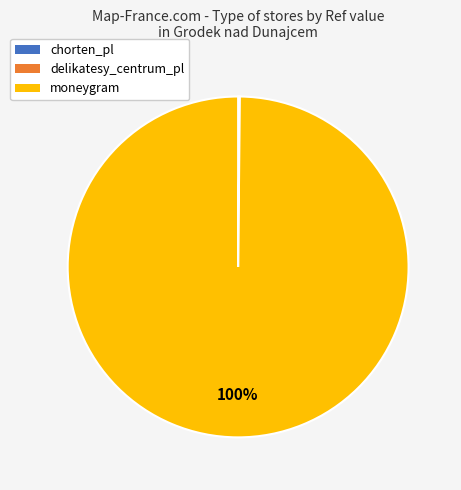

To the nearest percent, what is the average slice percentage?

33%